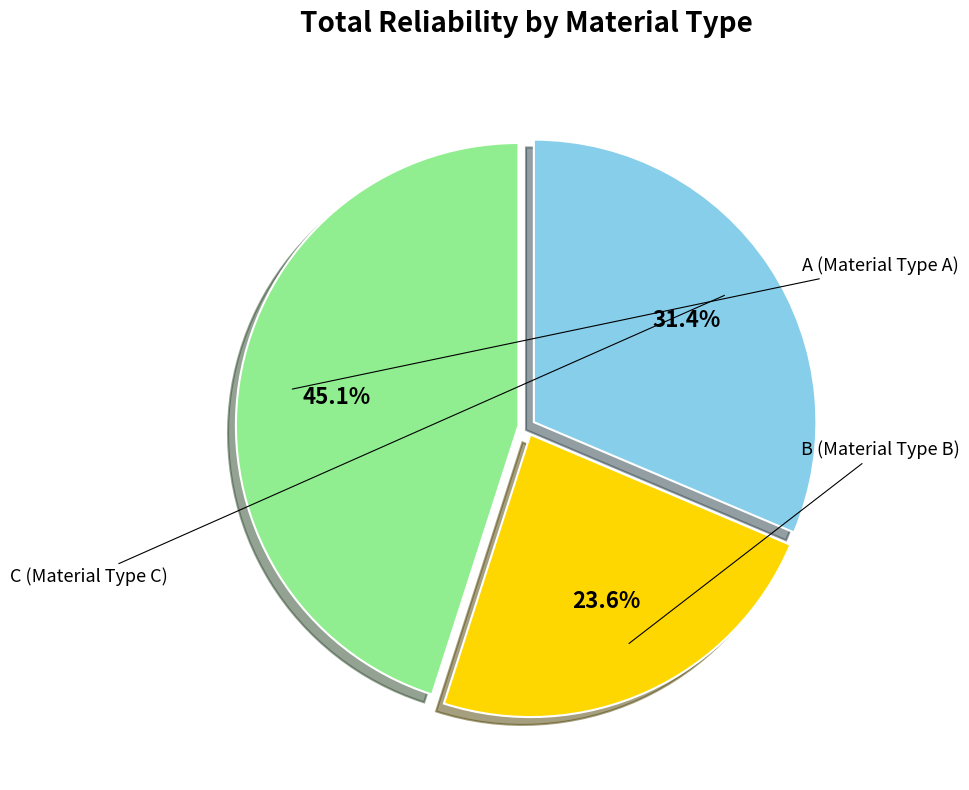

Rank the categories by value from lowest to highest.

B, C, A